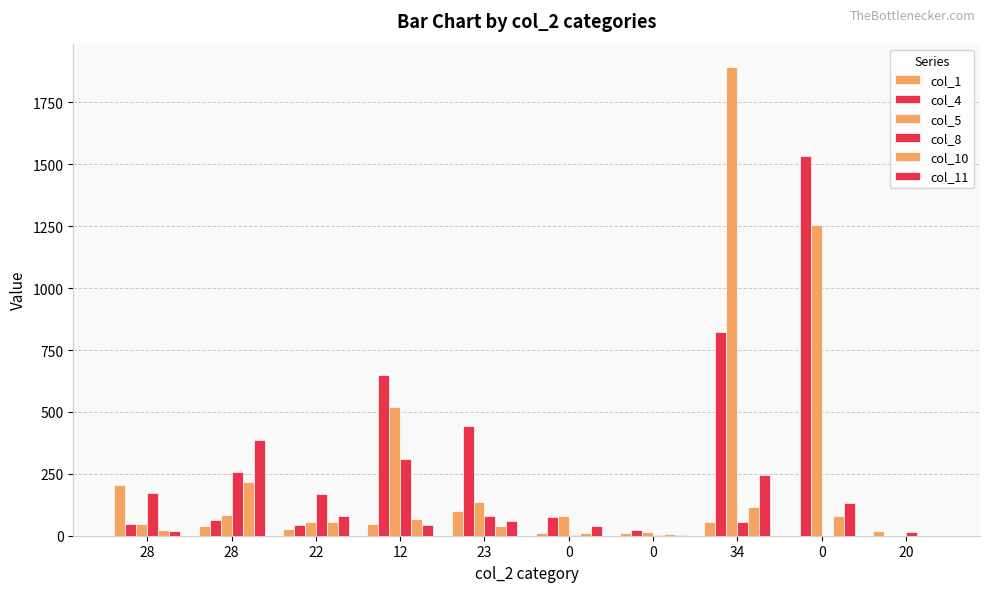

What is the difference between the second highest and minimum values in the col_5 series?

1255